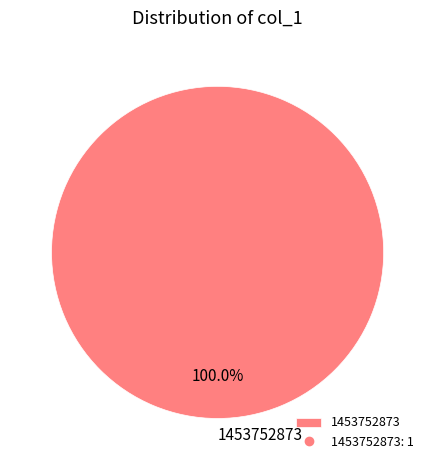

Rank the categories by value from highest to lowest.

1453752873